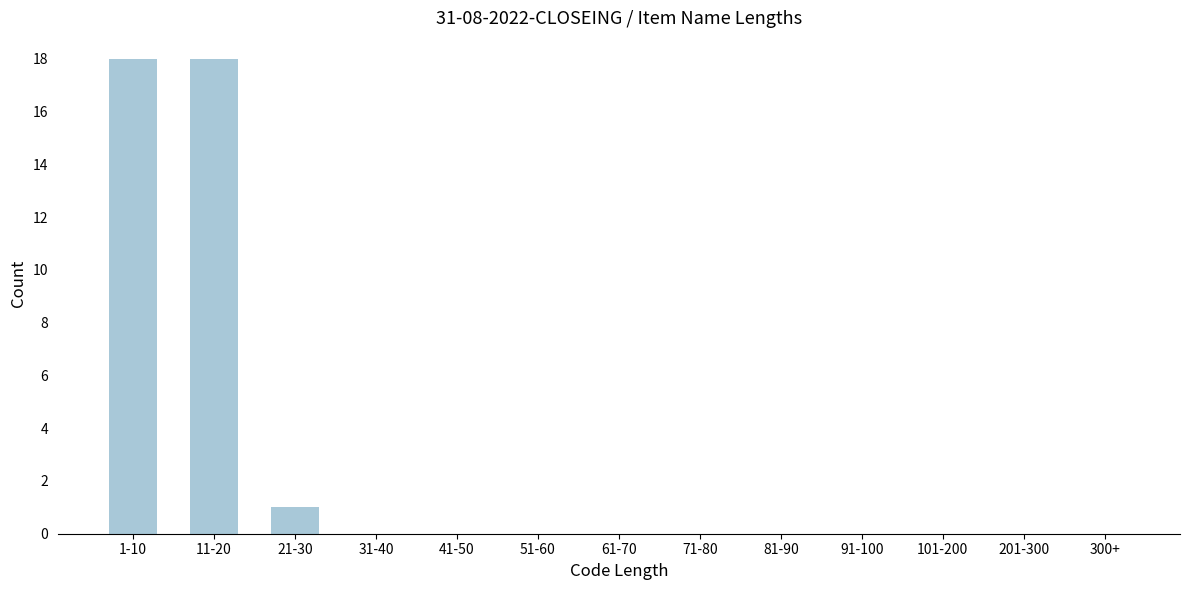

Reading left to right, transcribe all the data shown in this chart.

1-10=18	11-20=18	21-30=1	31-40=0	41-50=0	51-60=0	61-70=0	71-80=0	81-90=0	91-100=0	101-200=0	201-300=0	300+=0